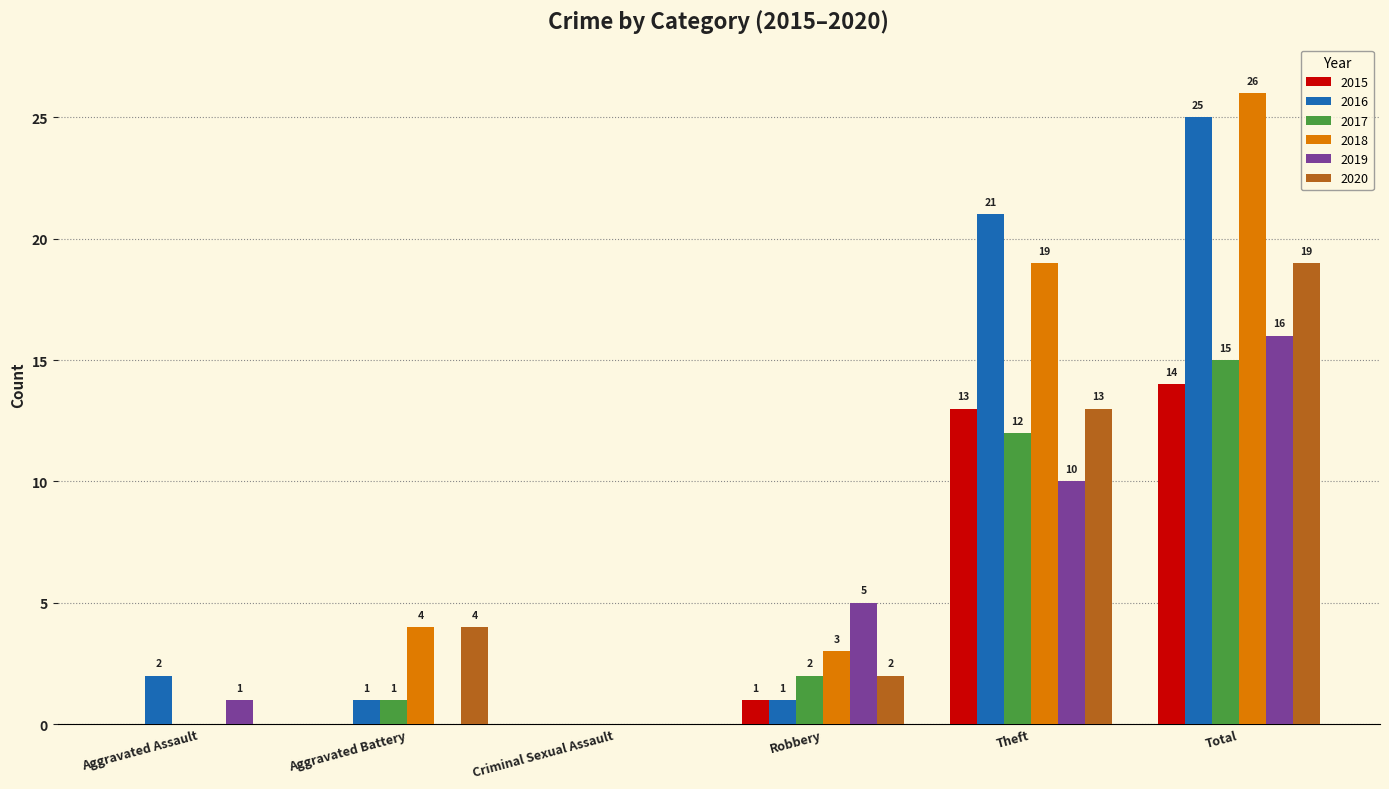

At which label is 2020 closest to 9?

Theft